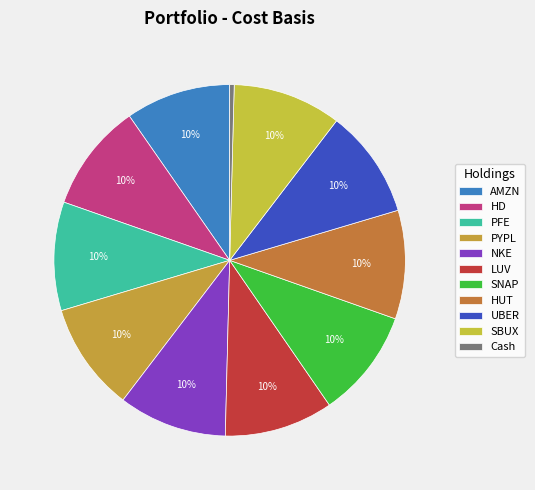

How many segments does this pie chart have?

11